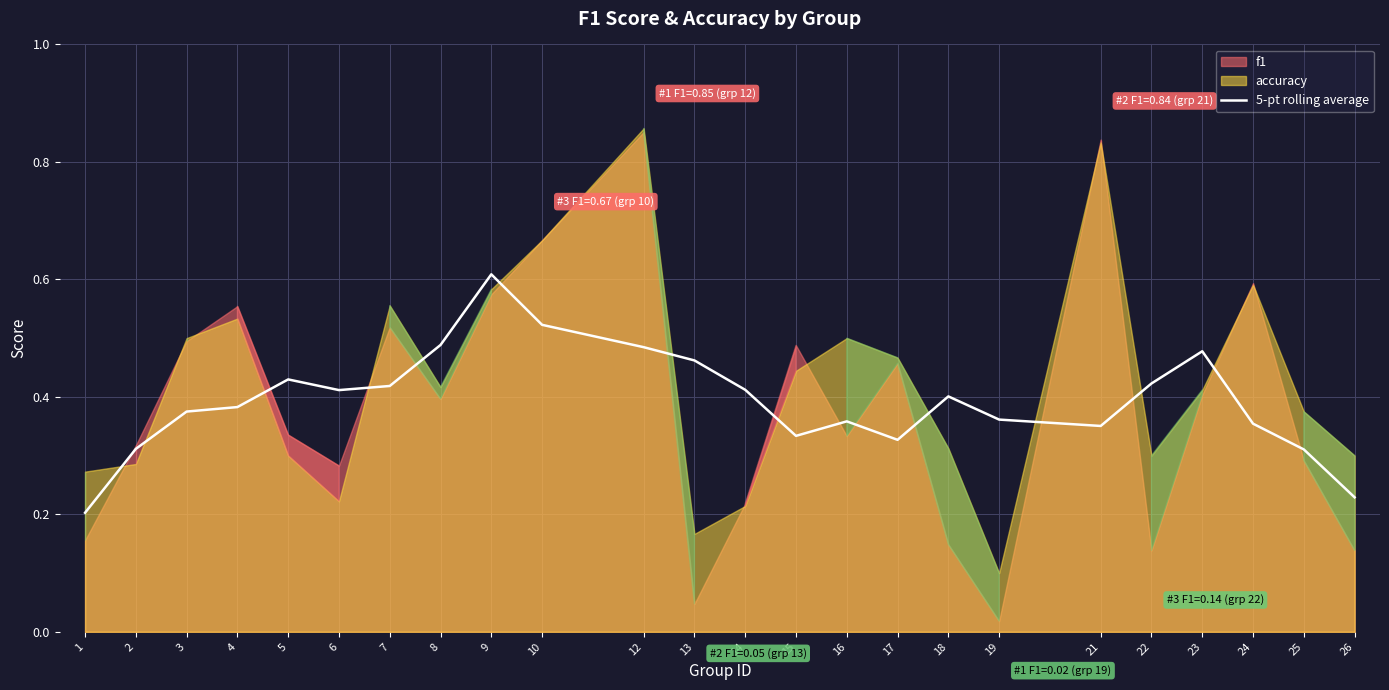

The value at 16 is 0.6. True or false?

False